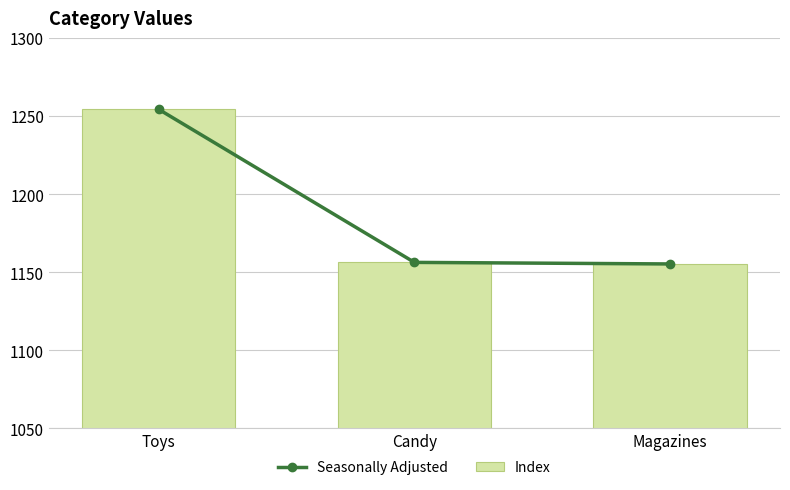

Between Candy and Magazines, which is larger?

Candy